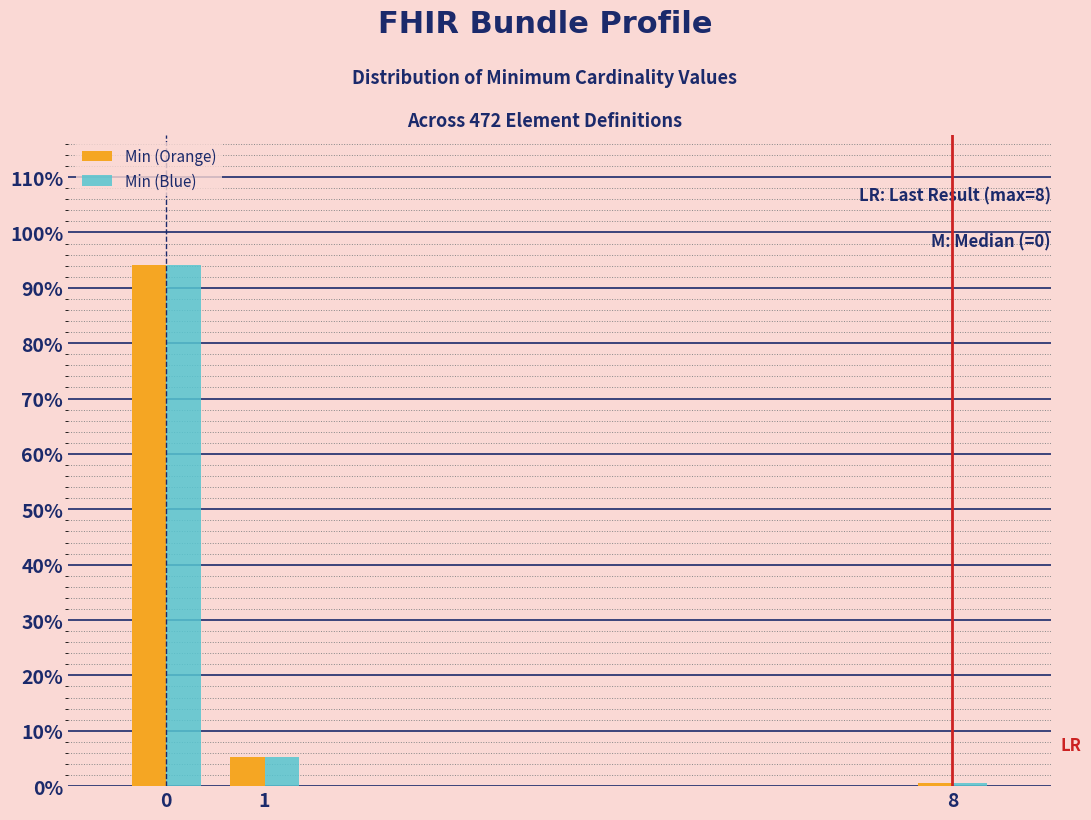

Reading left to right, transcribe all the data shown in this chart.

Min (Orange): 94.2	5.2	0.6
Min (Blue): 94.2	5.2	0.6